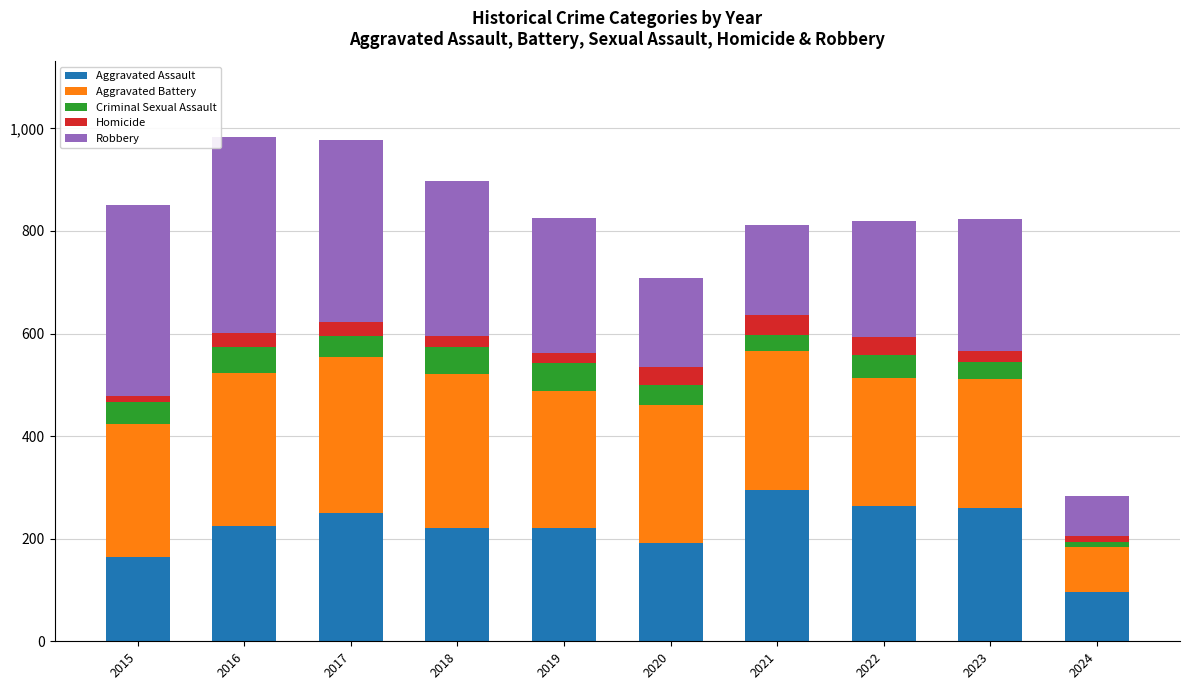

What is the total value across all series at 2022?

820